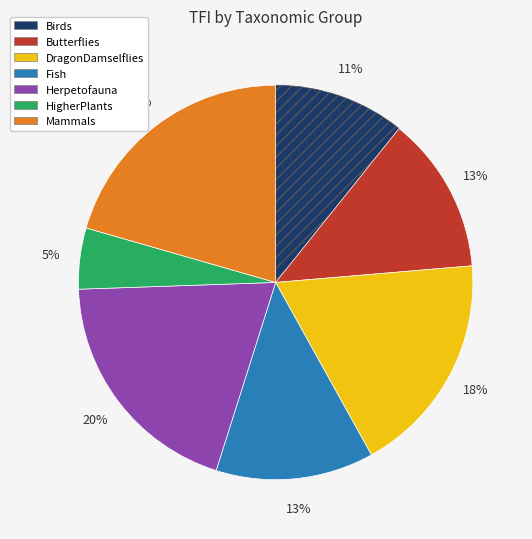

Which has a higher value, Butterflies or Mammals?

Mammals